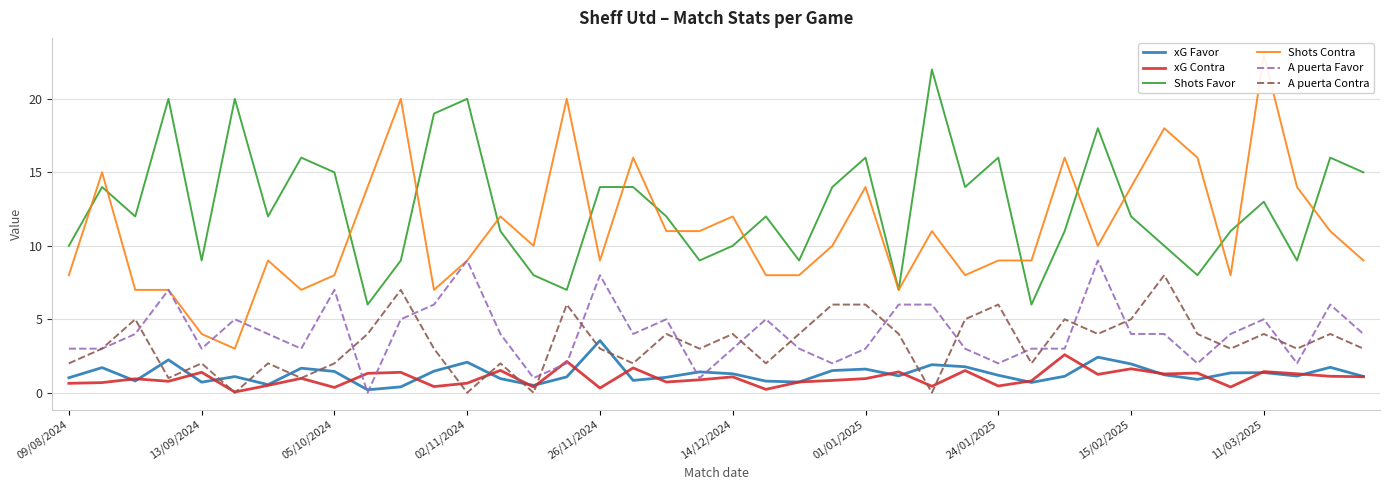

True or false: Shots Favor and xG Contra cross at least once.

False